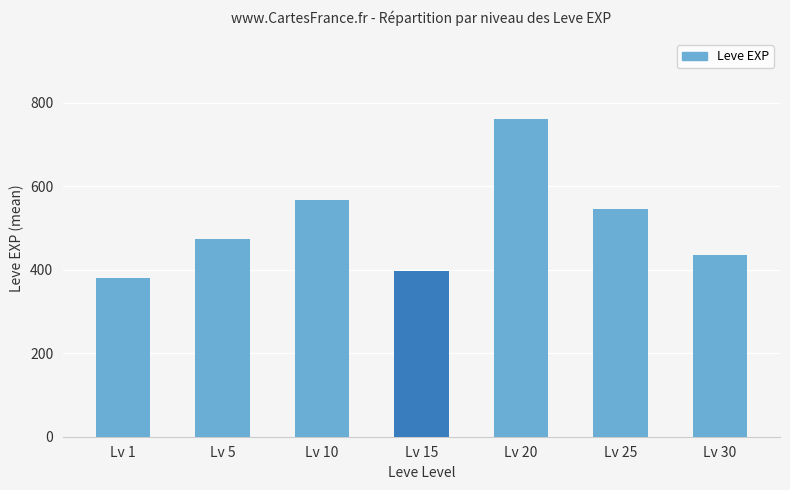

Are the bars horizontal?

No